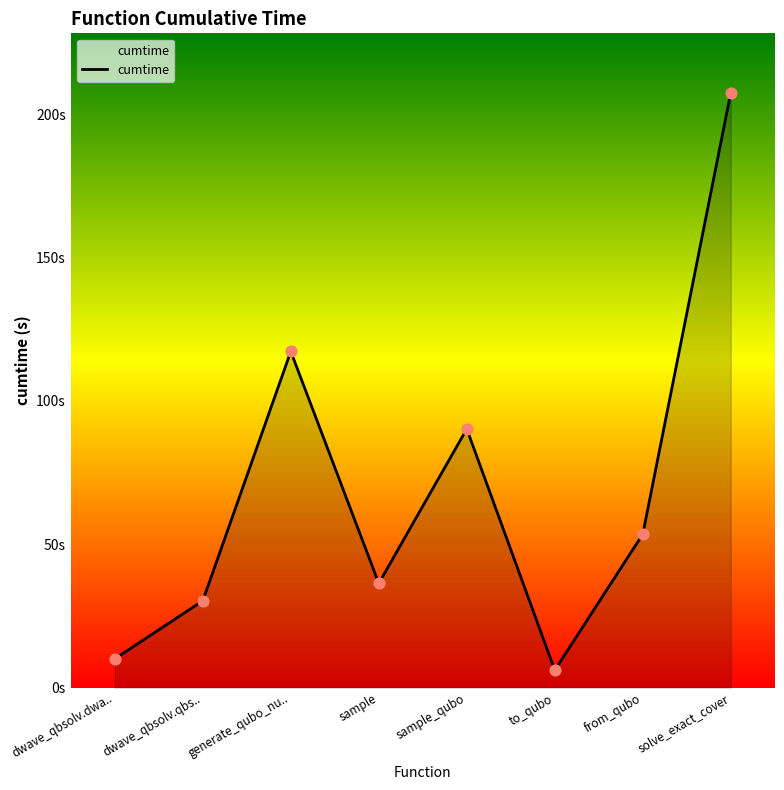

Which has a higher value, from_qubo or sample?

from_qubo